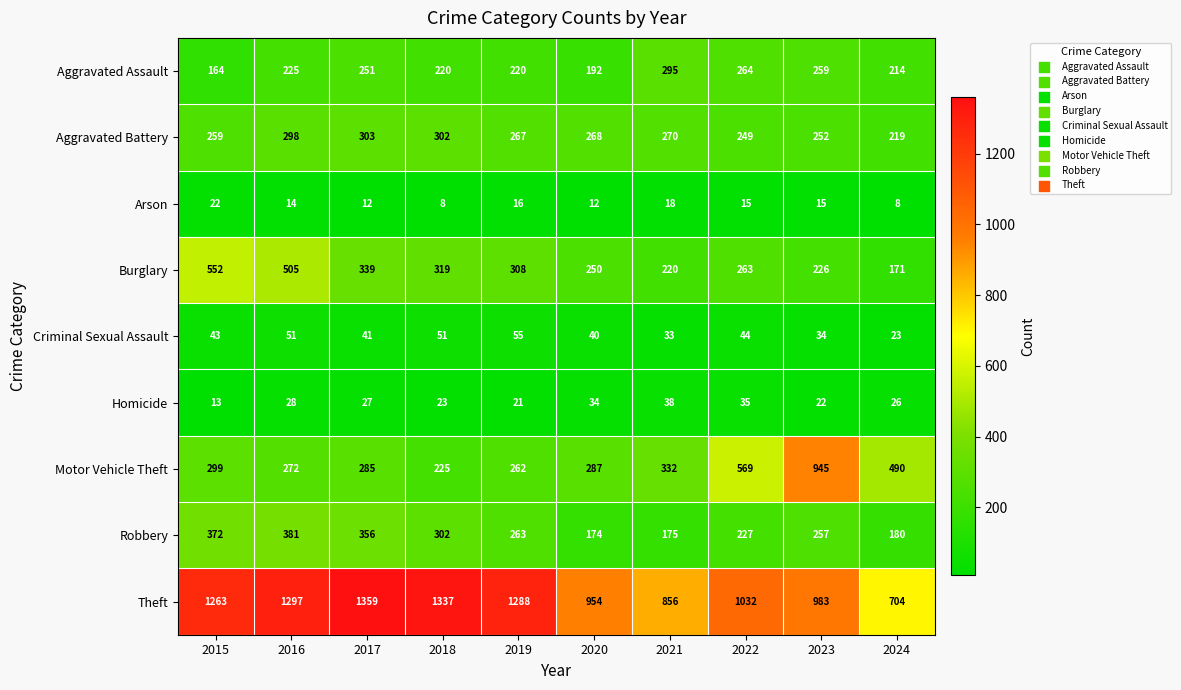

What is the sum of the Arson values at 2016 and 2015?

36